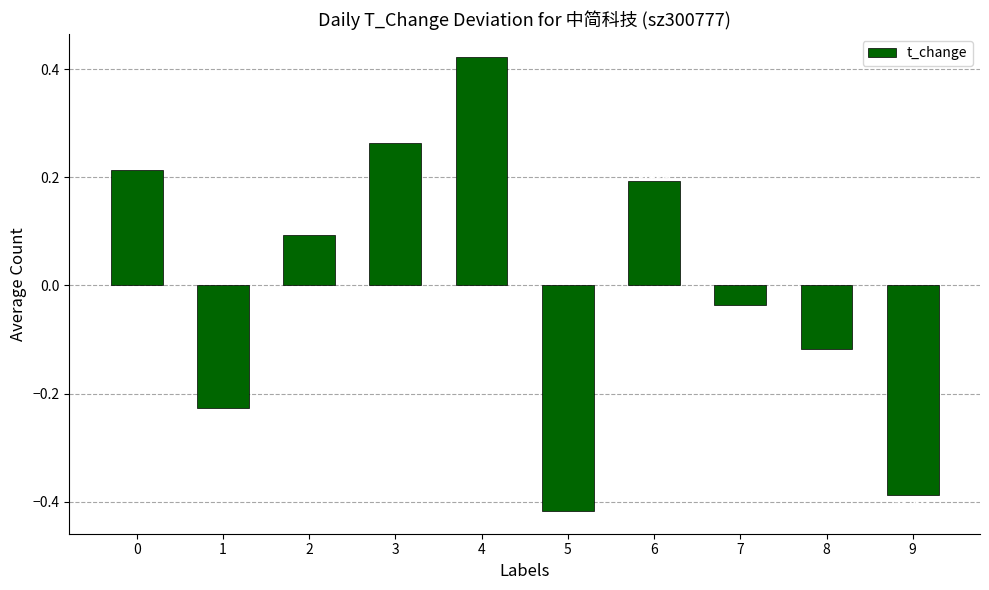

What is the change in value from 0 to 5?

-0.6